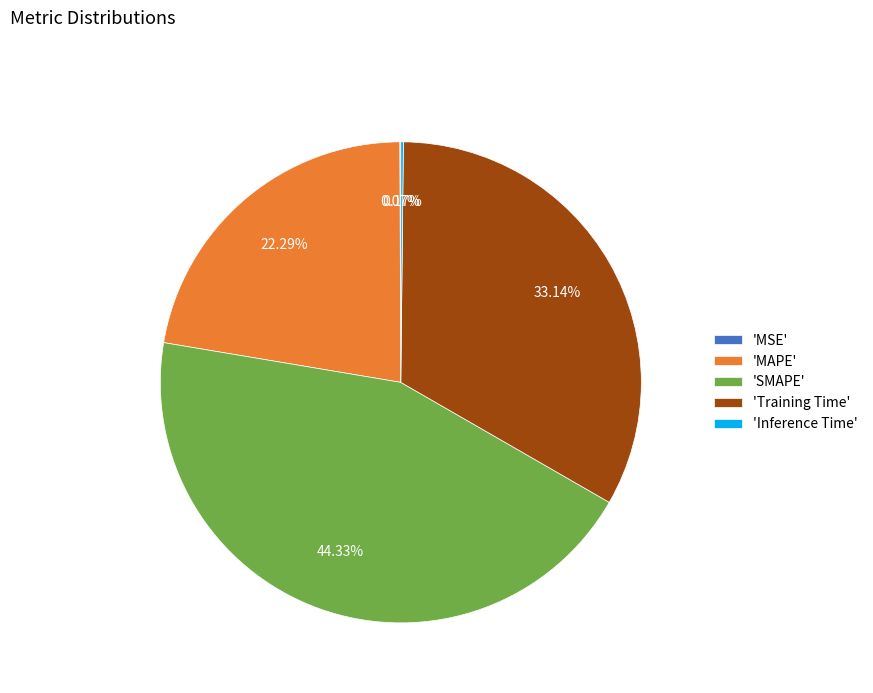

Which slice is the largest?

'SMAPE'